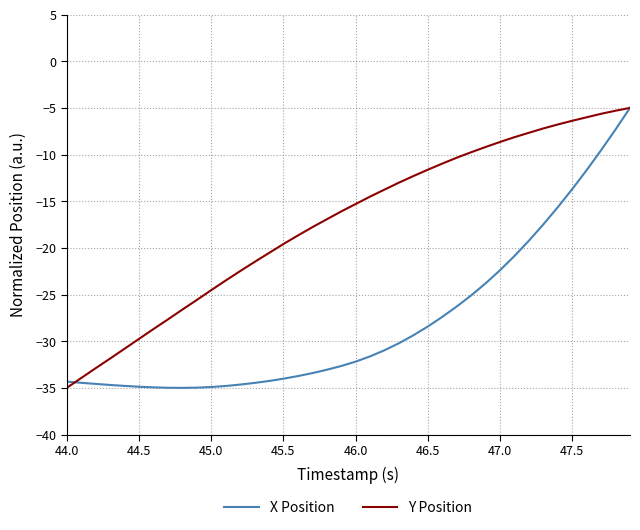

What is the average value of the X Position series?

-27.9